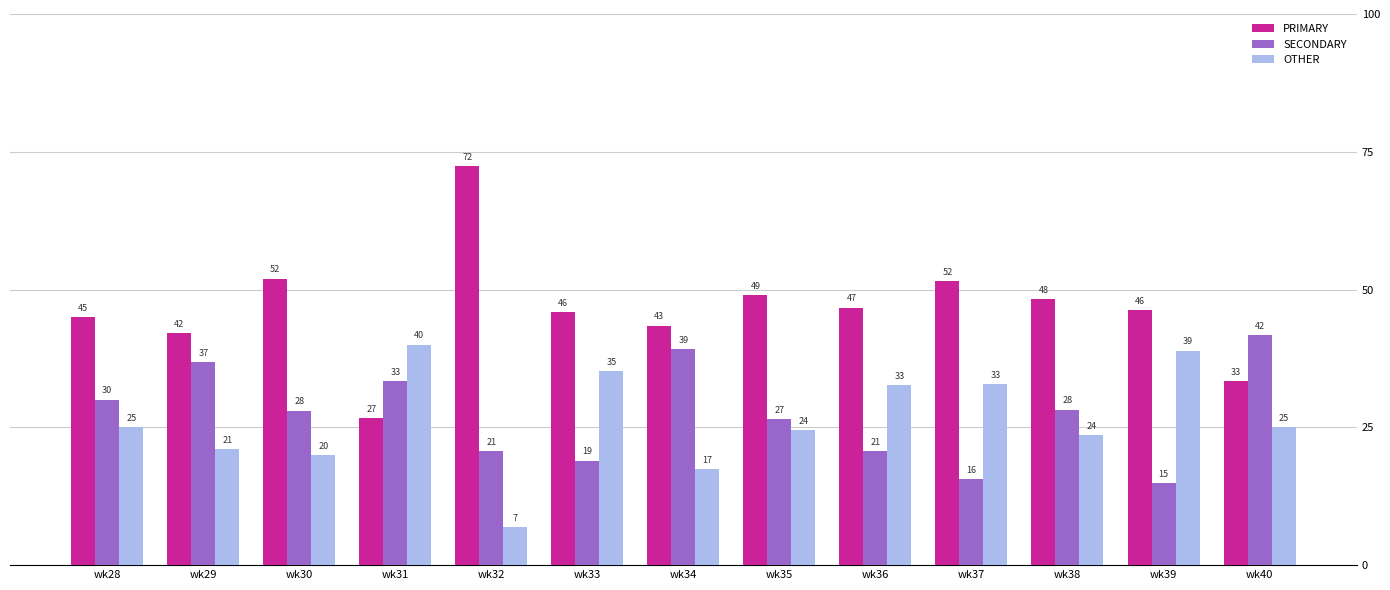

What is the value of the OTHER bar at the 13th from the left?

25.0